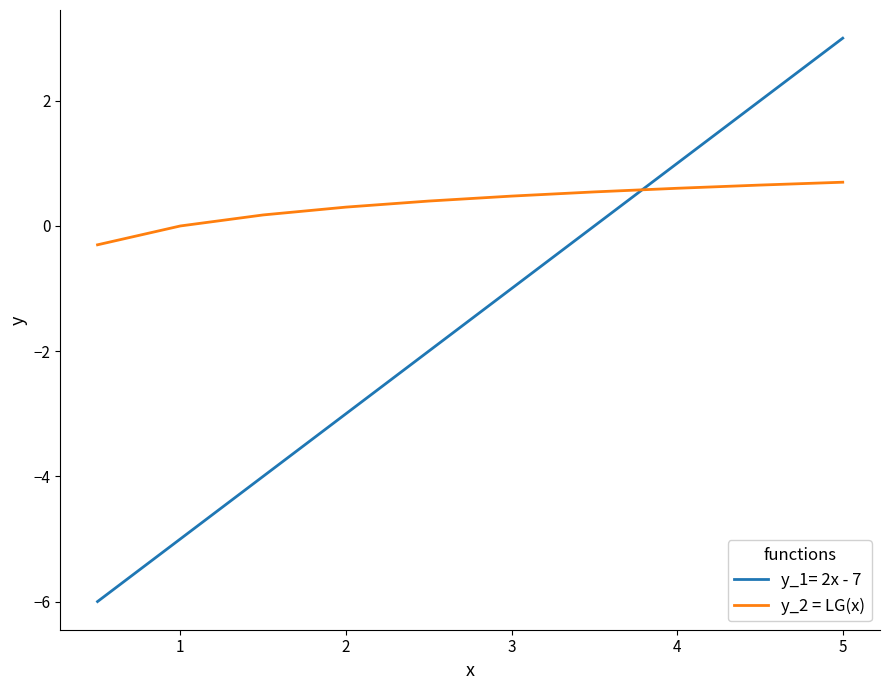

What is the difference between the maximum and minimum values in the y_1= 2x - 7 series?

9.0